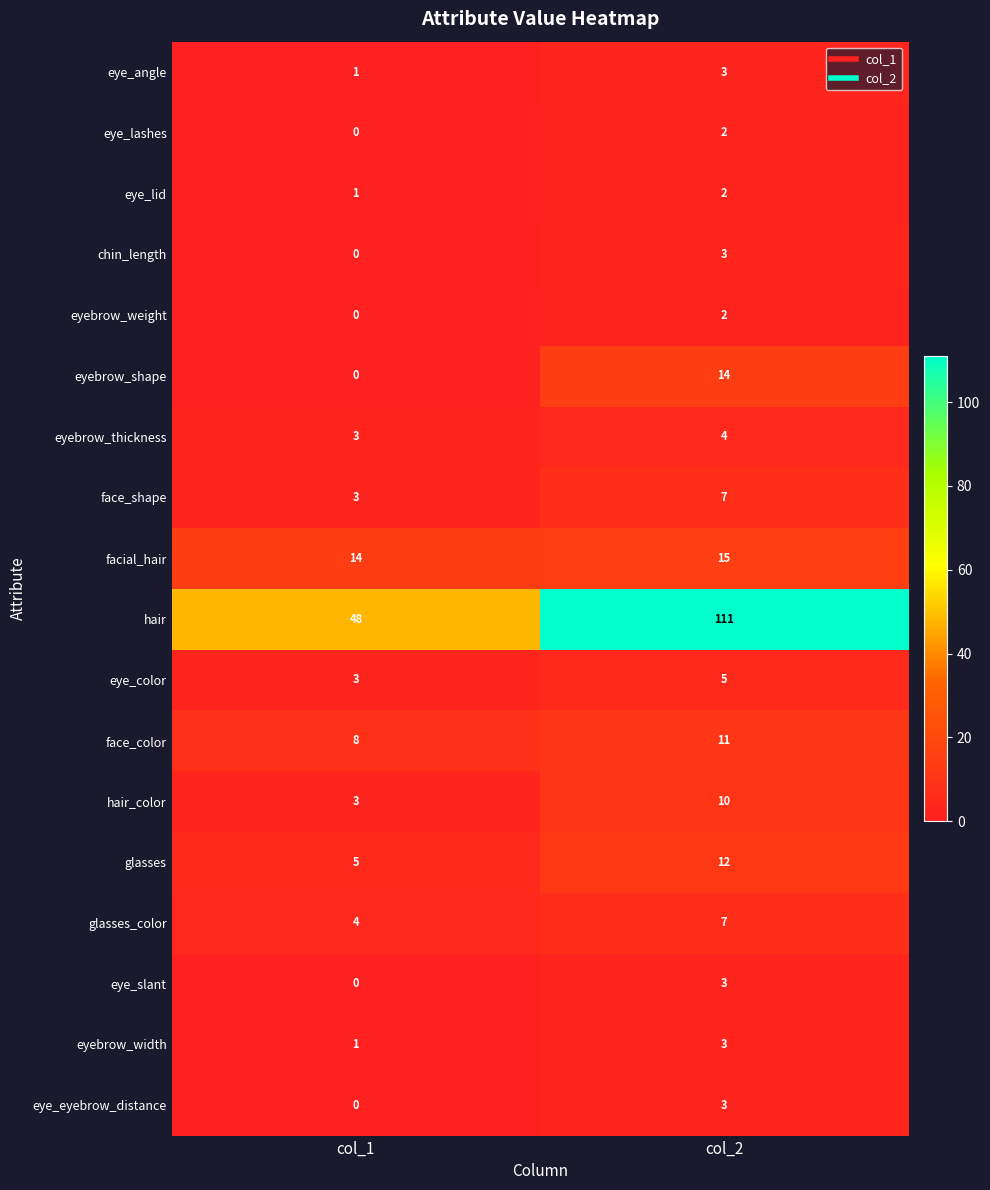

How many data points does each series have?

2